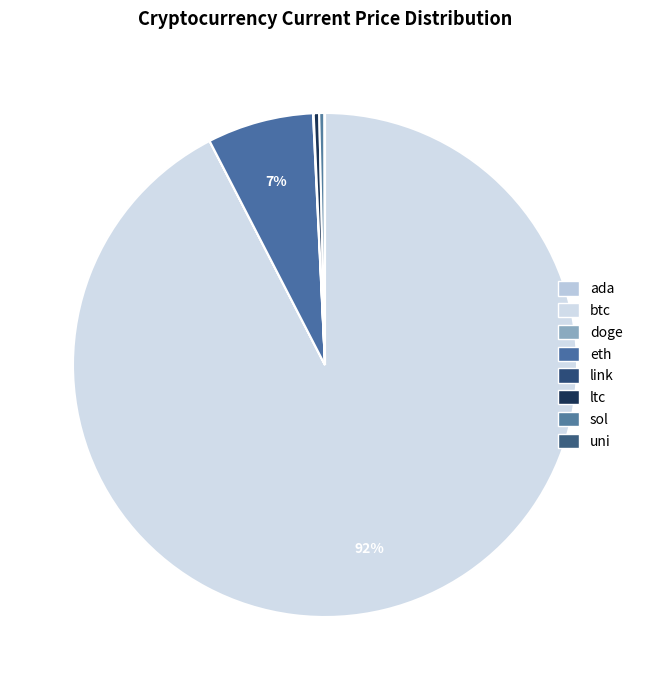

Which category has the biggest portion of the pie?

btc